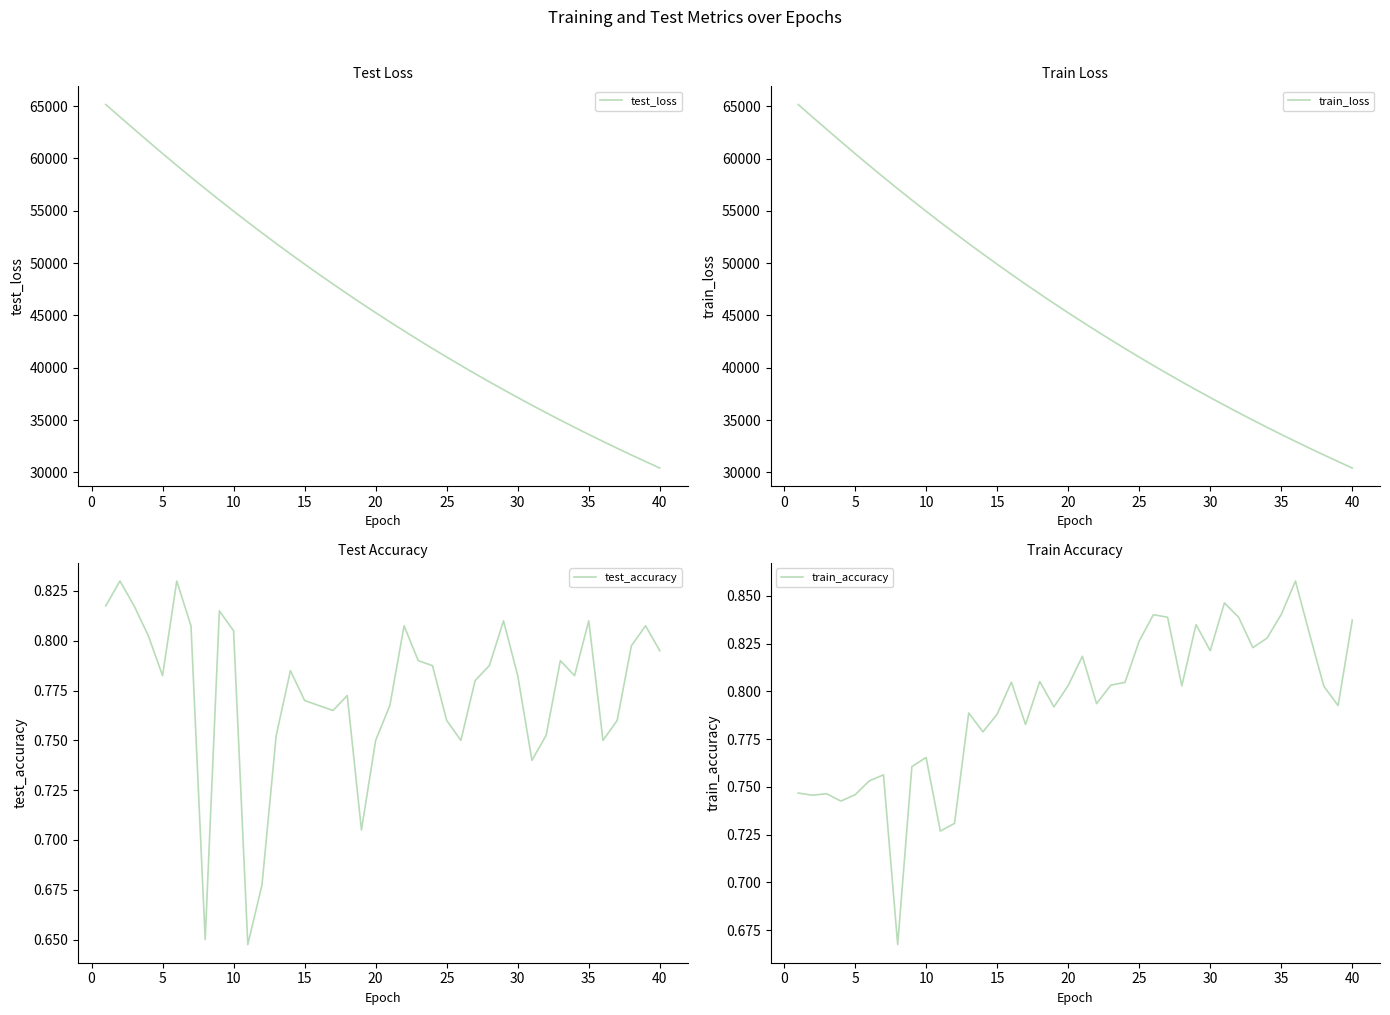

What is the lowest value of the test_loss series?

30410.2